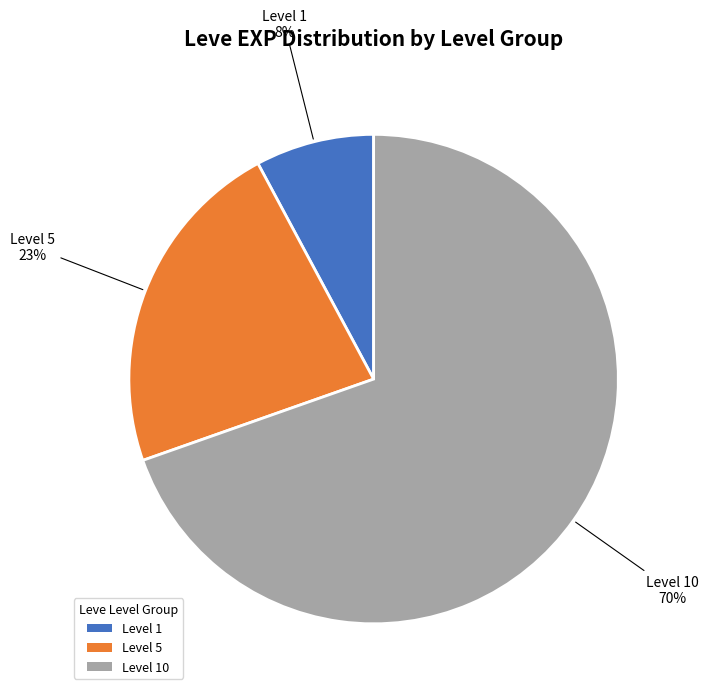

True or false: Level 1 accounts for 20% of the total.

False